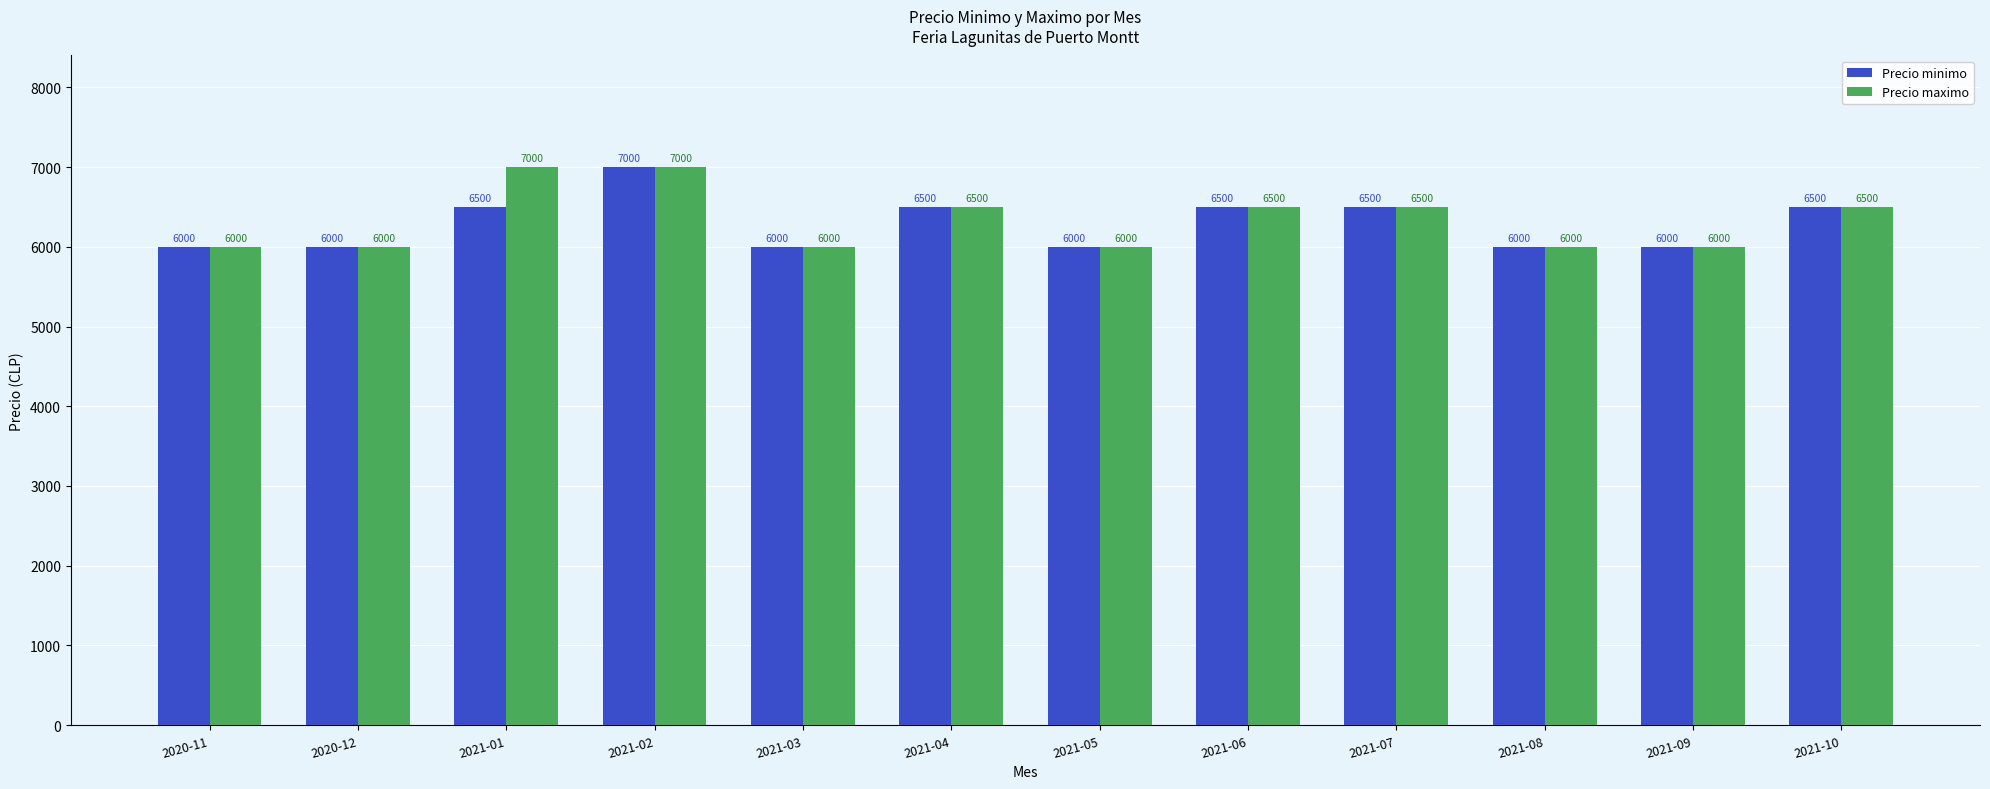

How many bars are there in total?

24